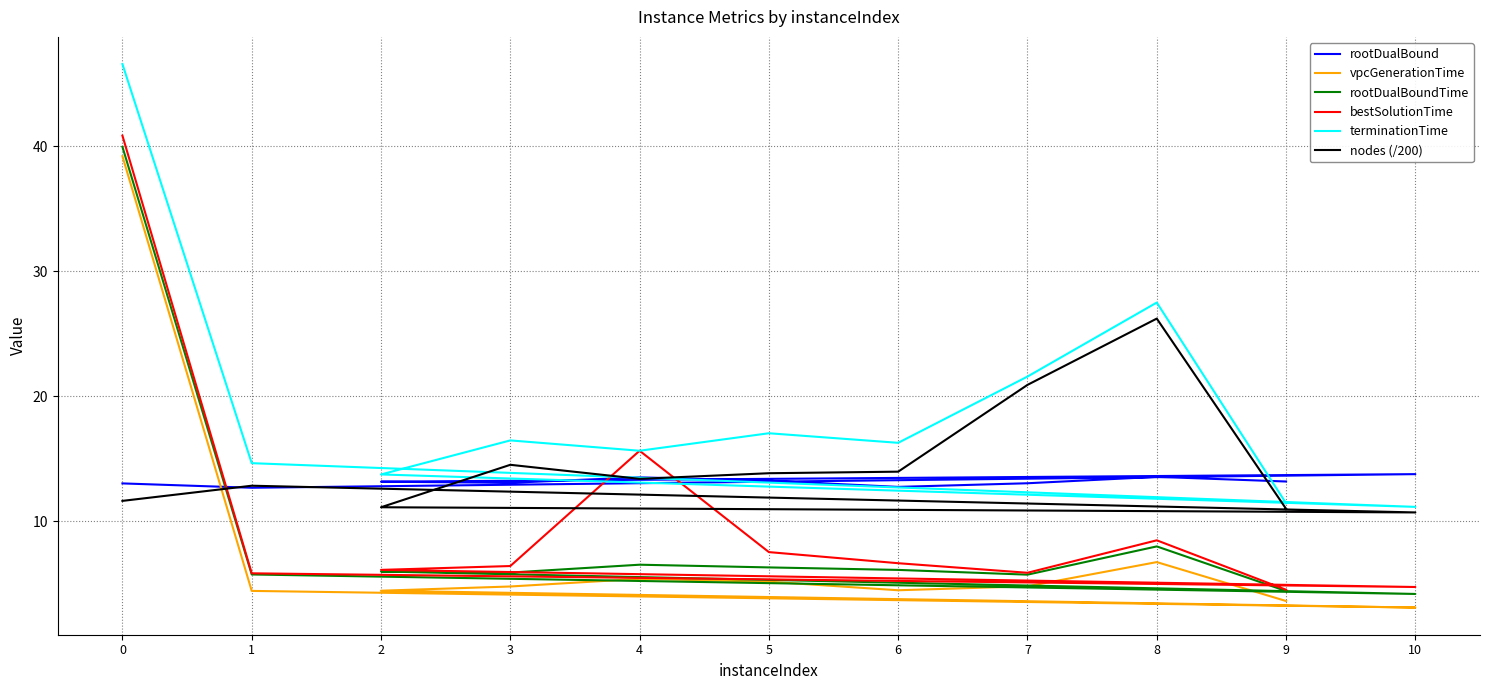

What is the sum of all nodes (/200) values?

160.0